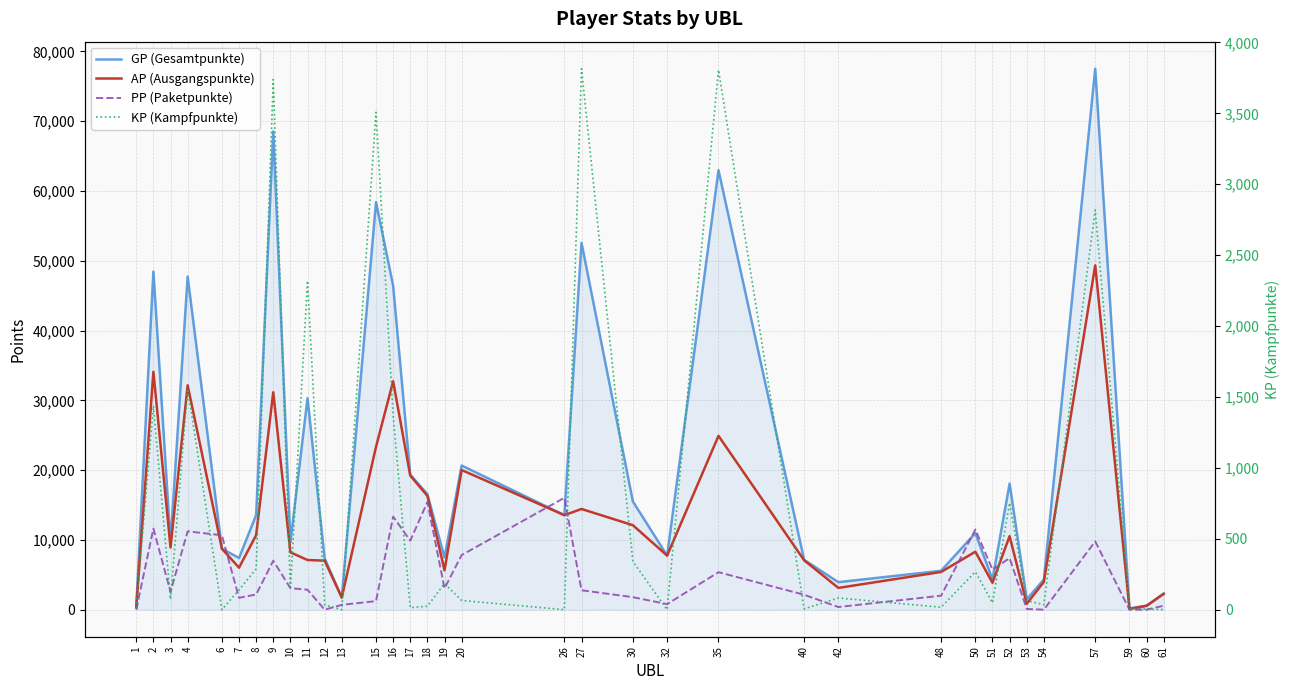

True or false: KP (Kampfpunkte) and PP (Paketpunkte) cross at least once.

True